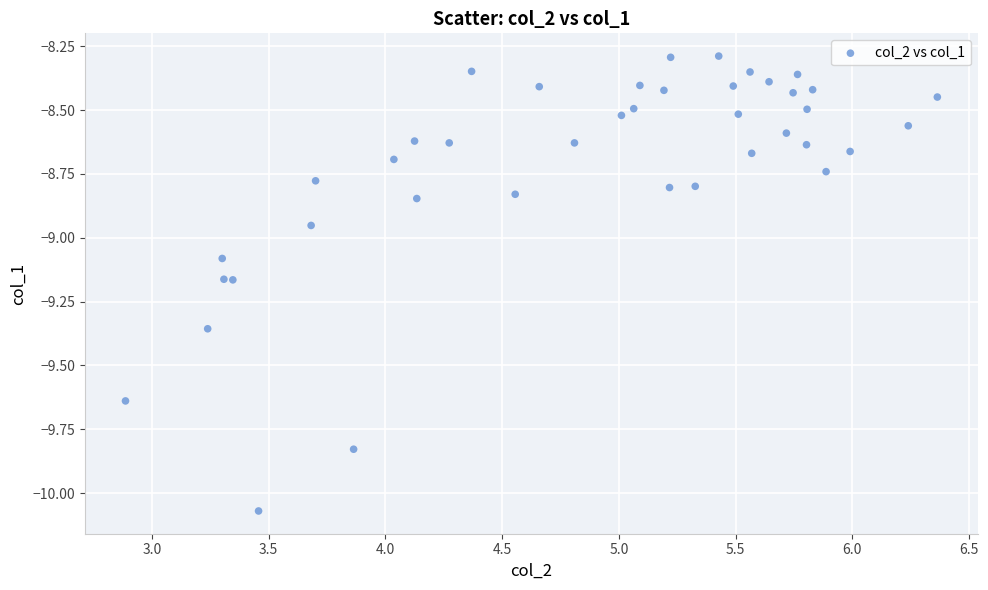

What is the range of X values (max minus min)?

3.5